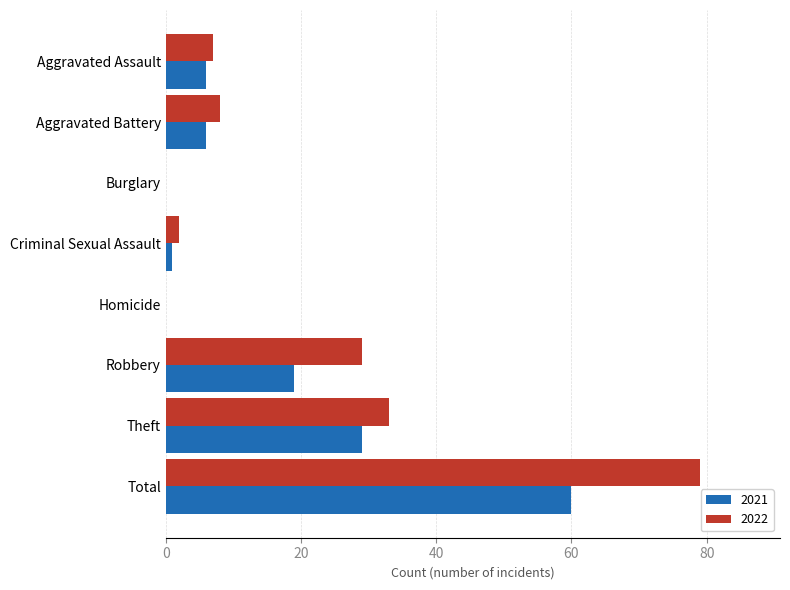

True or false: 2021 has a value of 10 at Aggravated Battery.

False